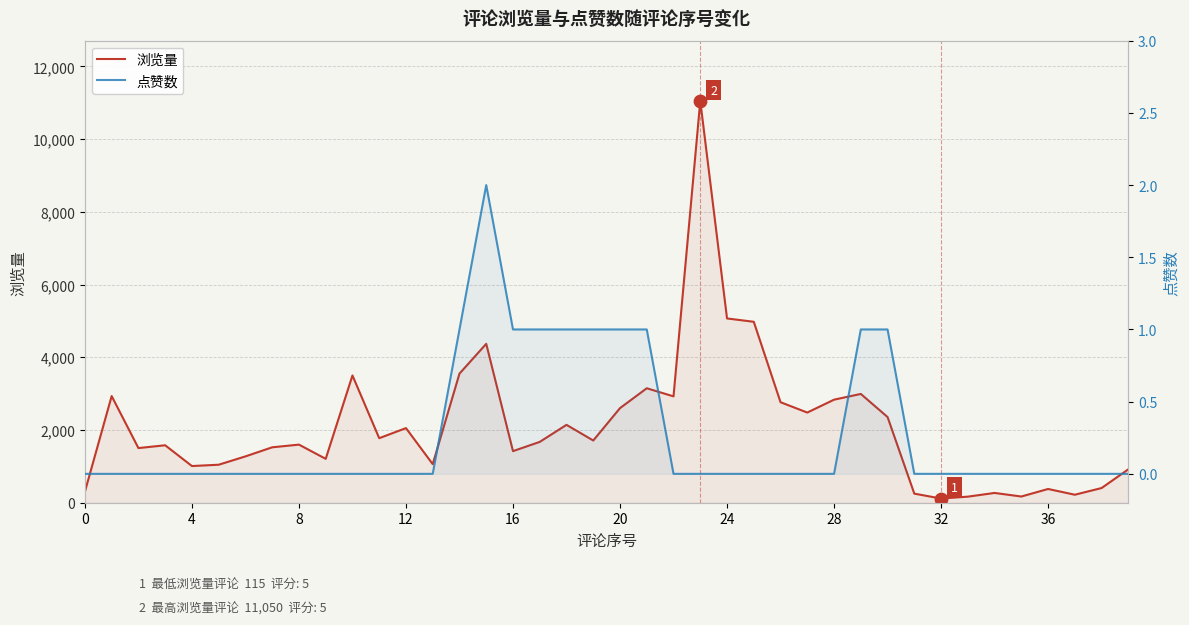

What are all the series names shown in the legend?

浏览量, 点赞数